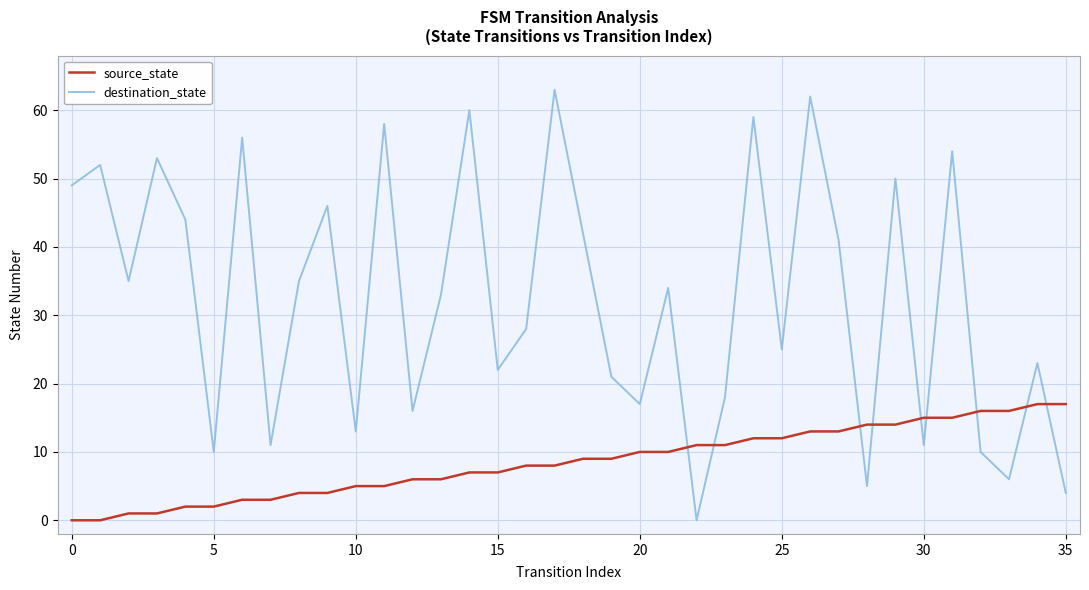

What is the maximum value for destination_state?

63